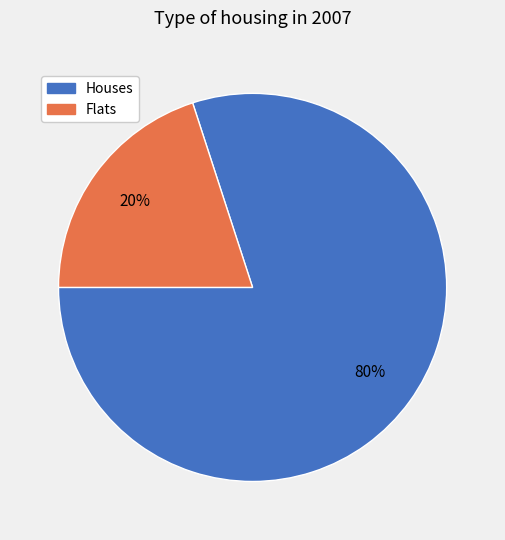

Which has a higher value, Houses or Flats?

Houses